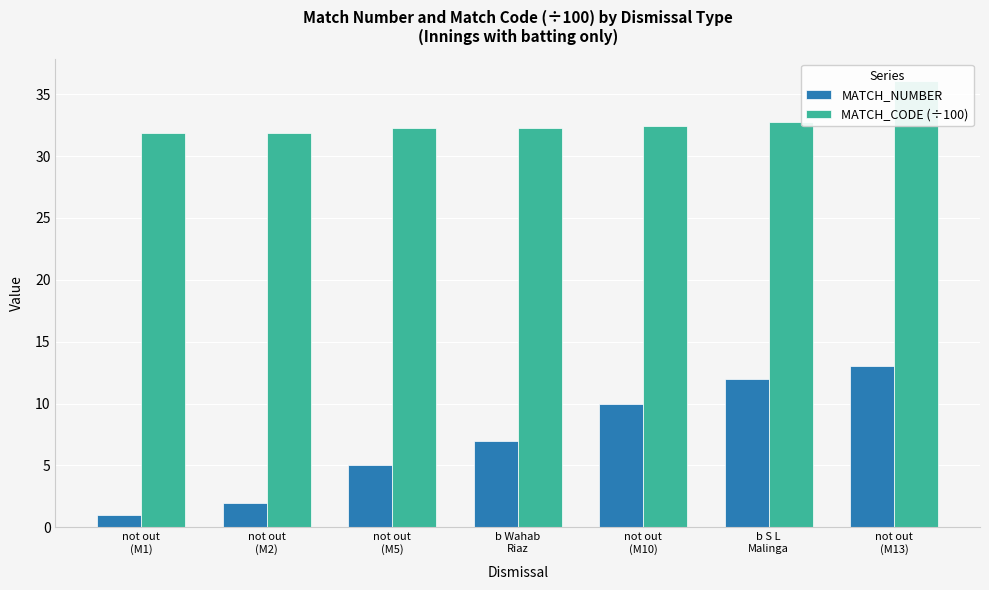

Which series has the widest spread of values?

MATCH_NUMBER